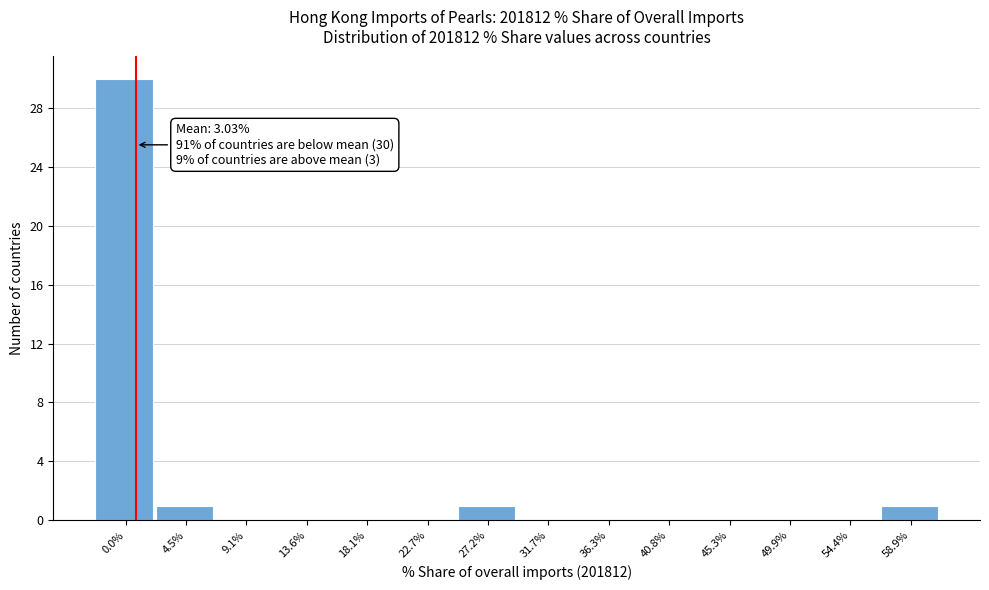

Reading left to right, list all the values displayed in this chart.

0.0%=30	4.5%=1	9.1%=0	13.6%=0	18.1%=0	22.7%=0	27.2%=1	31.7%=0	36.3%=0	40.8%=0	45.3%=0	49.9%=0	54.4%=0	58.9%=1